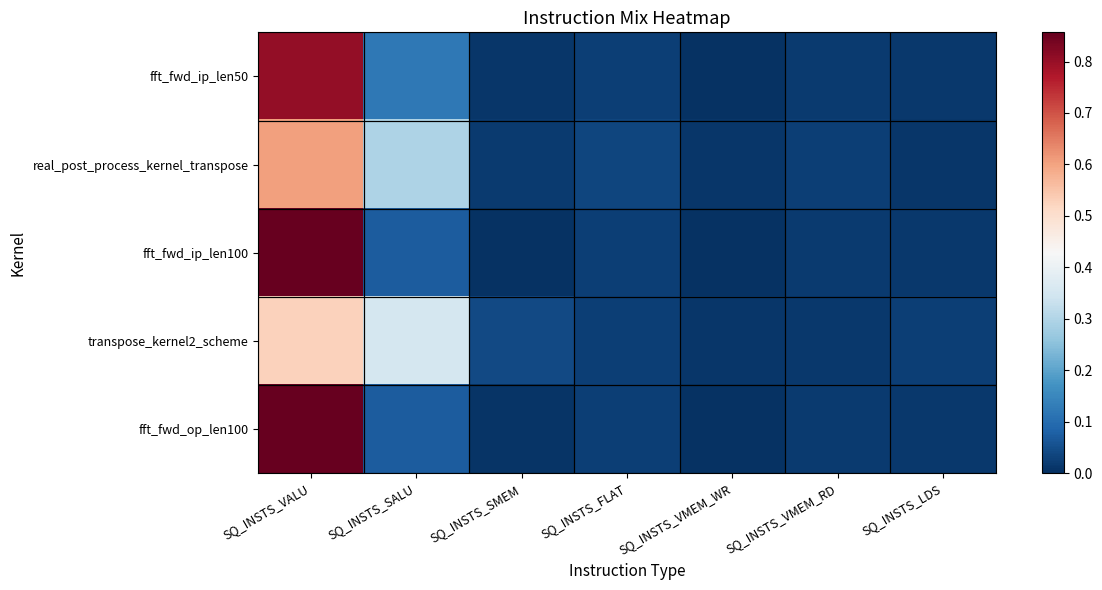

Which series has the widest spread of values?

fft_fwd_ip_len100